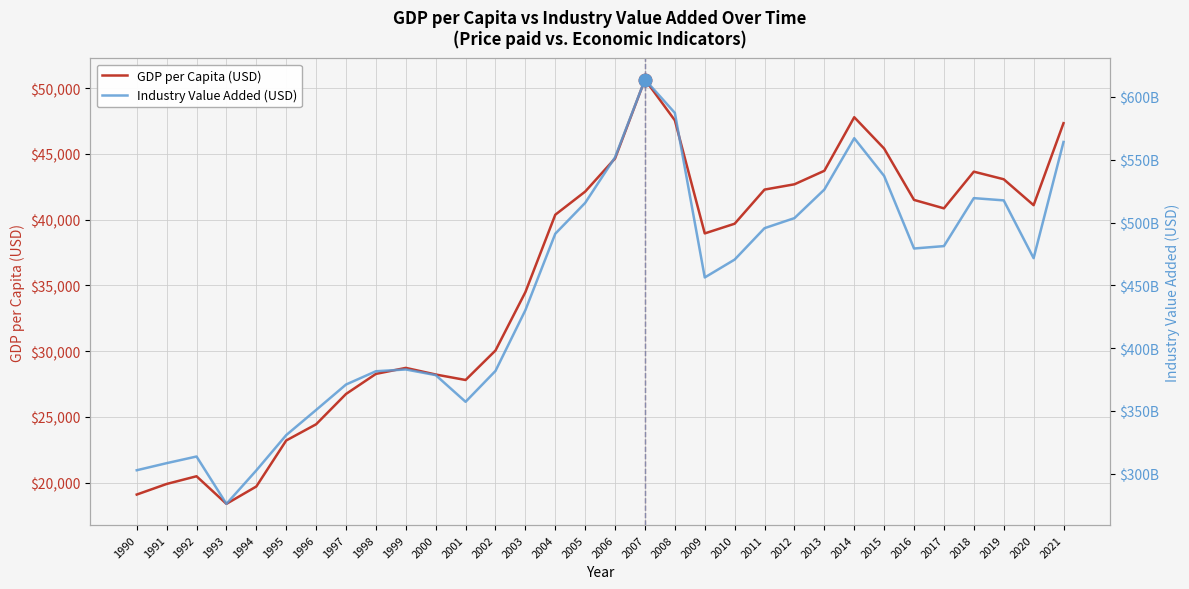

In GDP per Capita (USD), how many points are higher than both neighbors (excluding endpoints)?

5